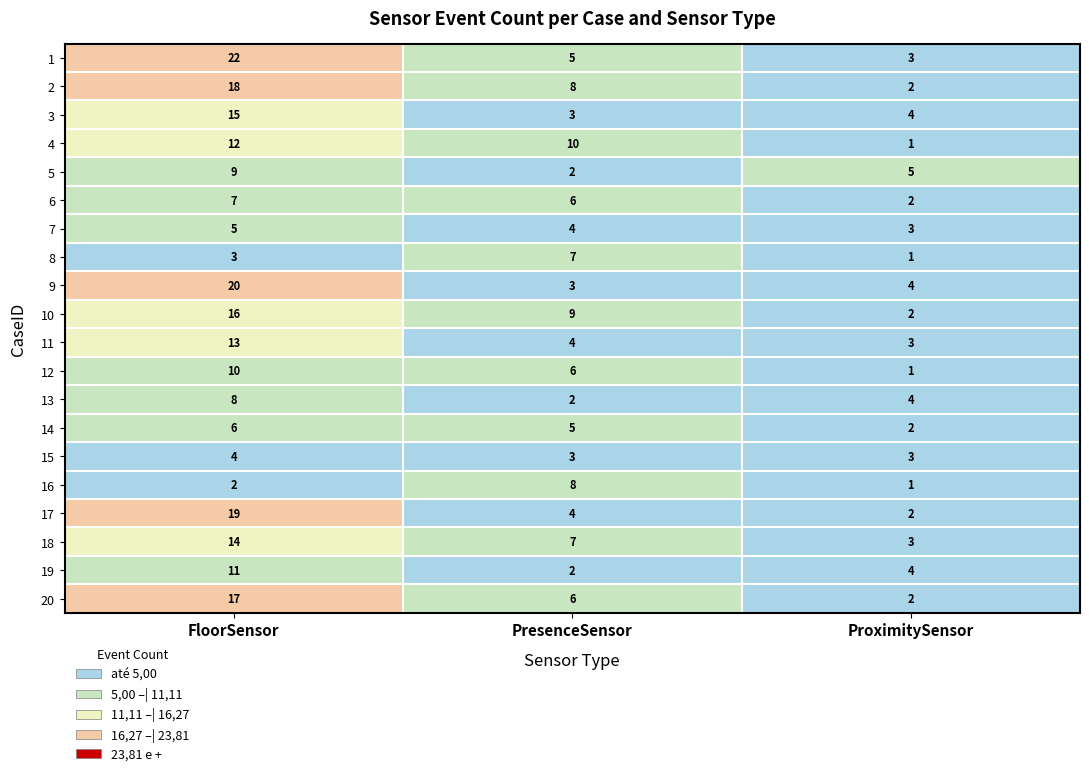

At FloorSensor, list the series in order from largest to smallest.

1, 9, 17, 2, 20, 10, 3, 18, 11, 4, 19, 12, 5, 13, 6, 14, 7, 15, 8, 16